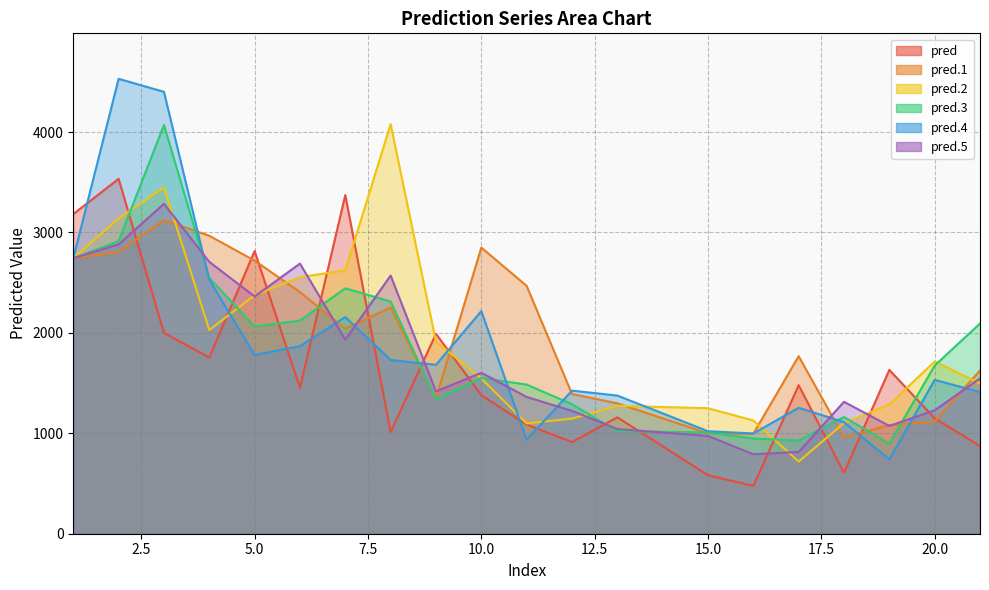

True or false: pred.1 has more than 1 points higher than both neighbors.

True